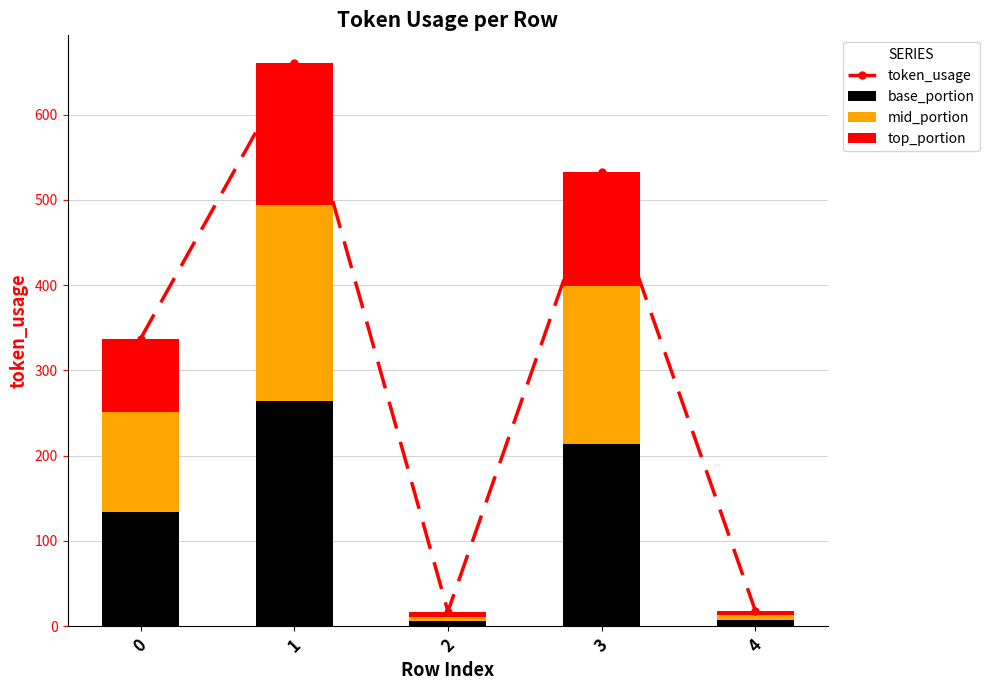

Is it true that top_portion equals 7 at 4?

False